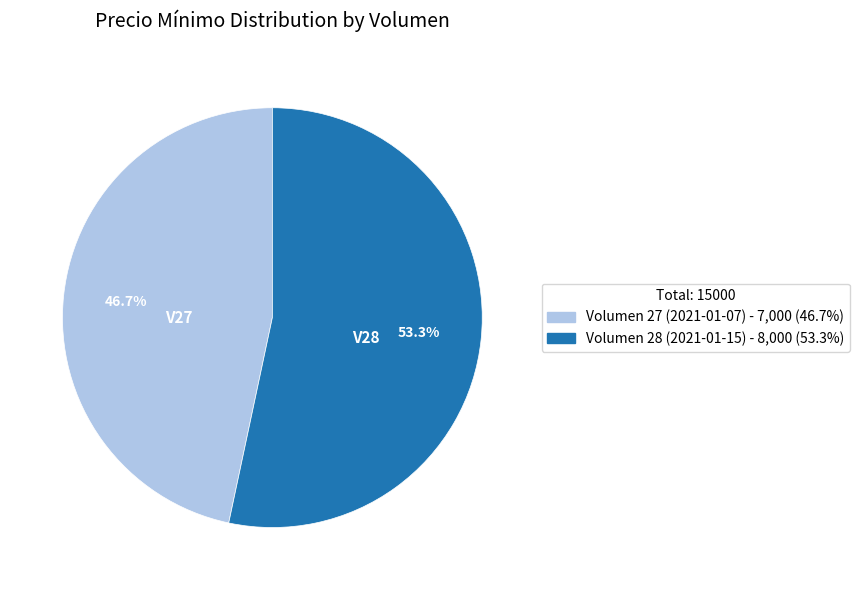

What is the largest slice in the pie chart?

Volumen 28 (2021-01-15)